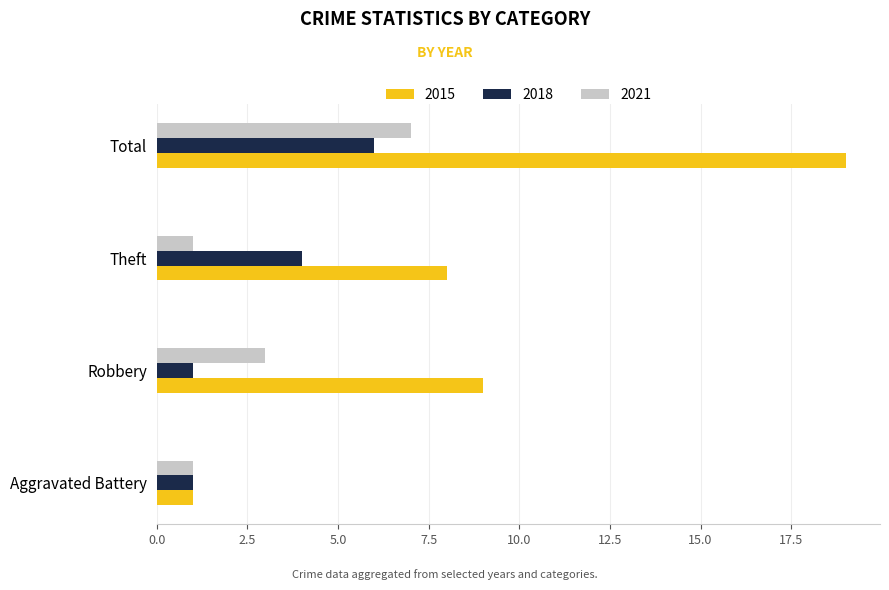

Is the value of 2018 at Aggravated Battery greater than the value of 2021 at Total?

No